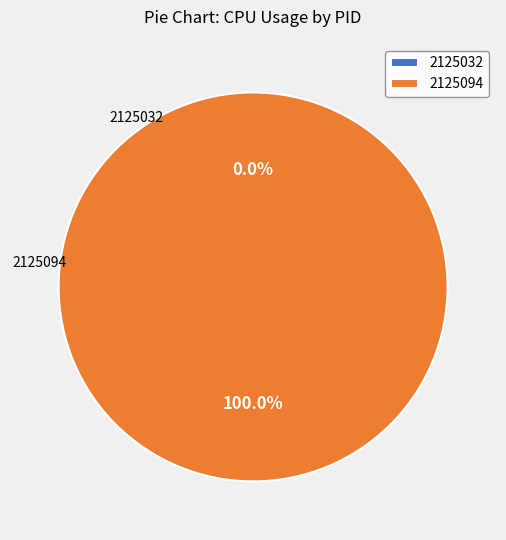

Is it true that 2125032 is 0% of the pie?

True